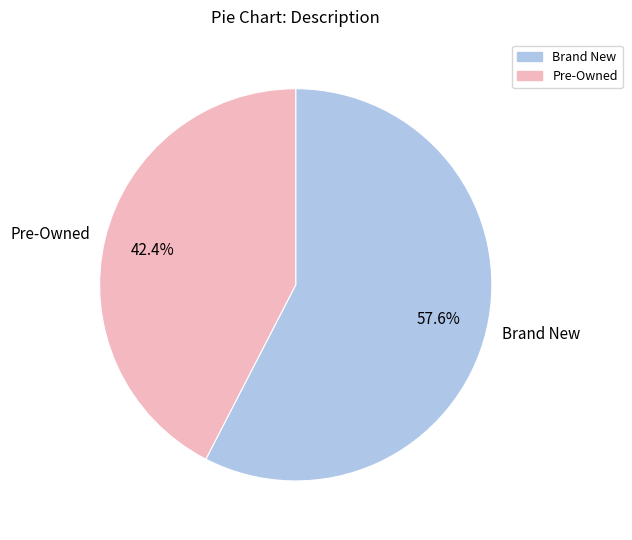

What percentage is the Brand New slice, to the nearest percent?

58%